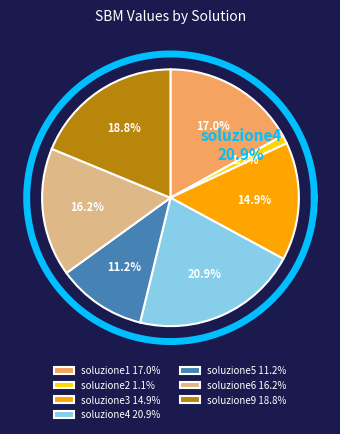

To the nearest percent, what is the combined percentage of soluzione9 and soluzione5?

30%